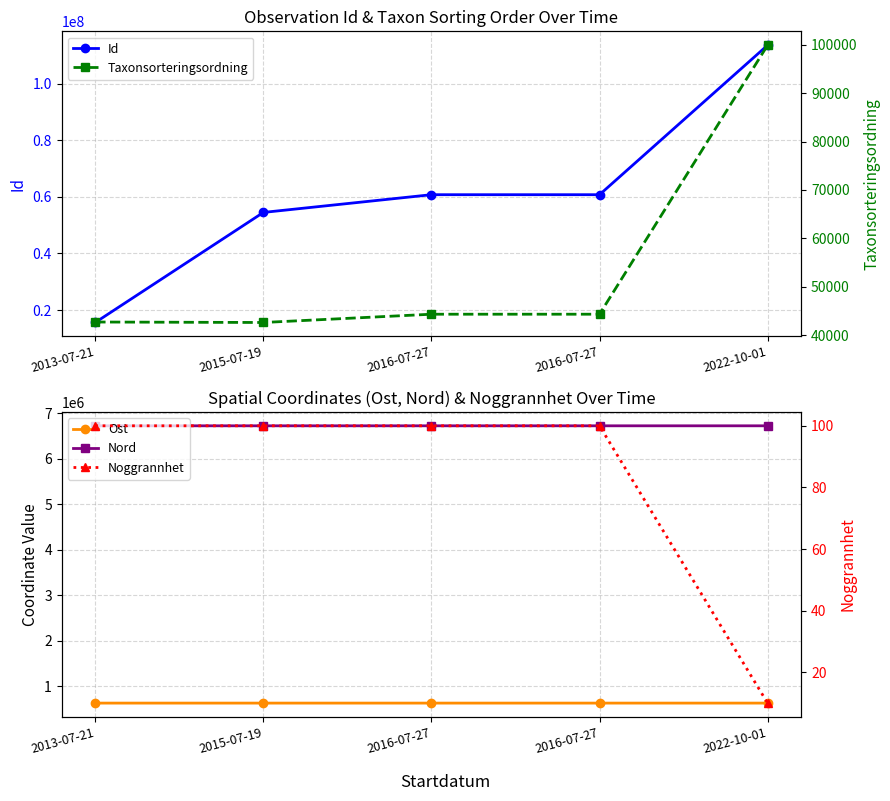

Read the Nord value at 2016-07-27.

6723253.1